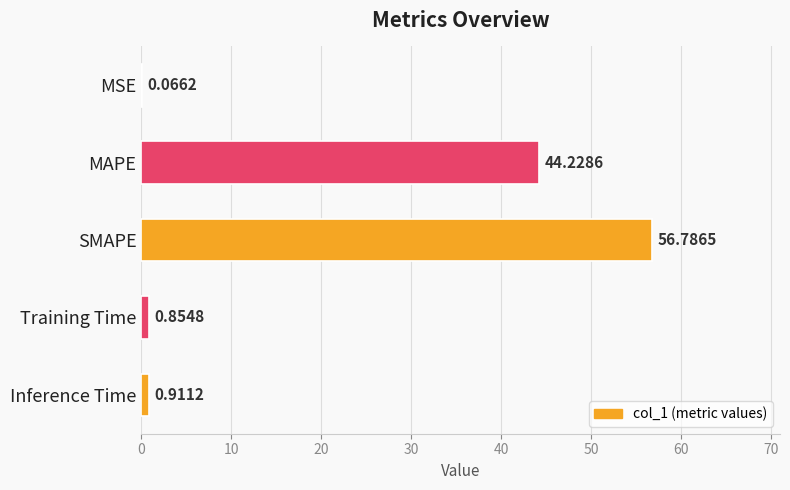

Count the number of categories in the chart.

5